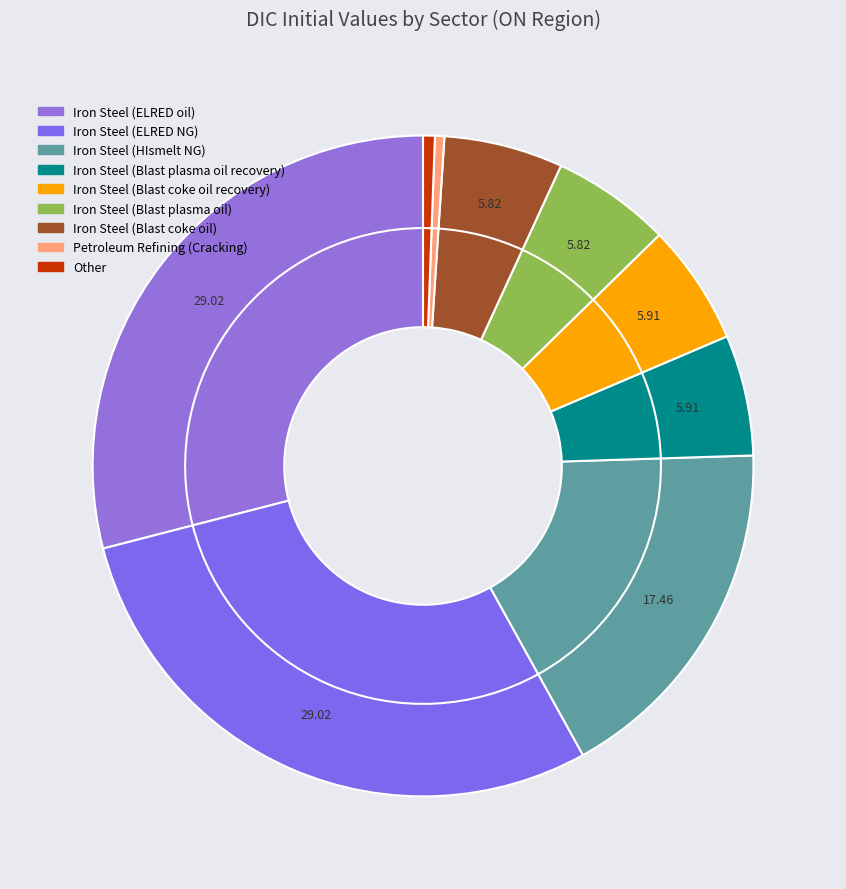

What is the ratio of the value at Iron Steel (Blast plasma oil recovery) to the value at Iron Steel (Blast coke oil)?

1.0